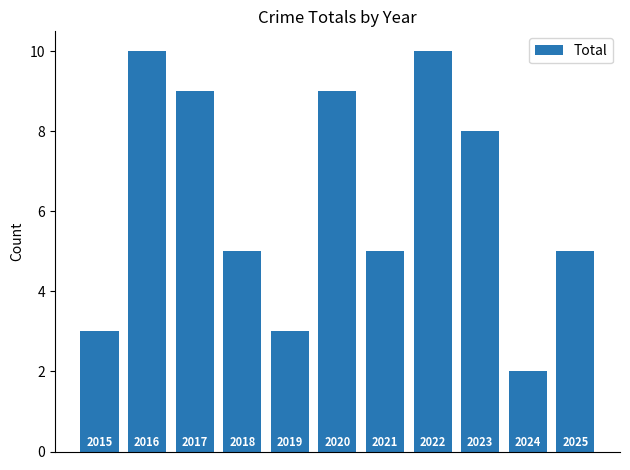

Does the chart contain any negative values?

No